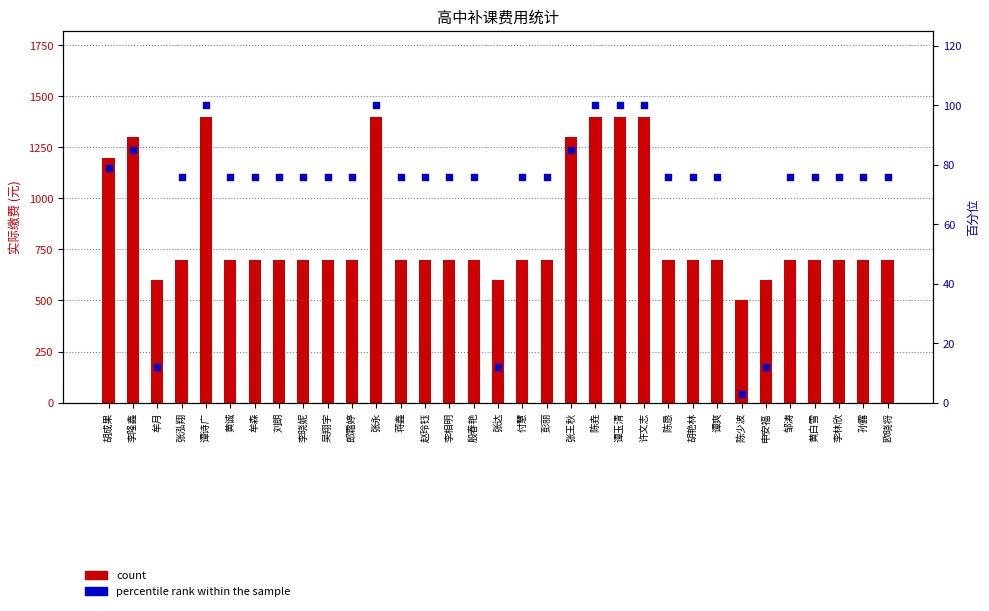

Which series has the widest spread of Y values?

count